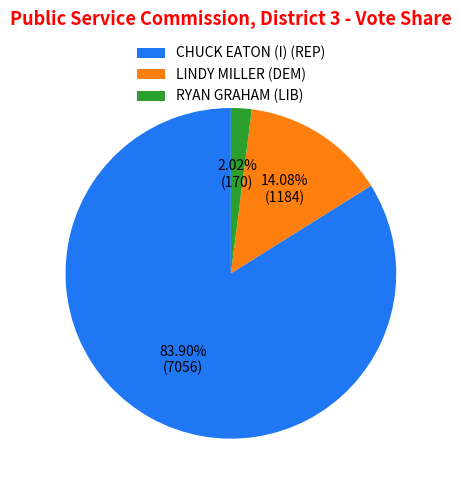

Which has a higher value, RYAN GRAHAM (LIB) or LINDY MILLER (DEM)?

LINDY MILLER (DEM)